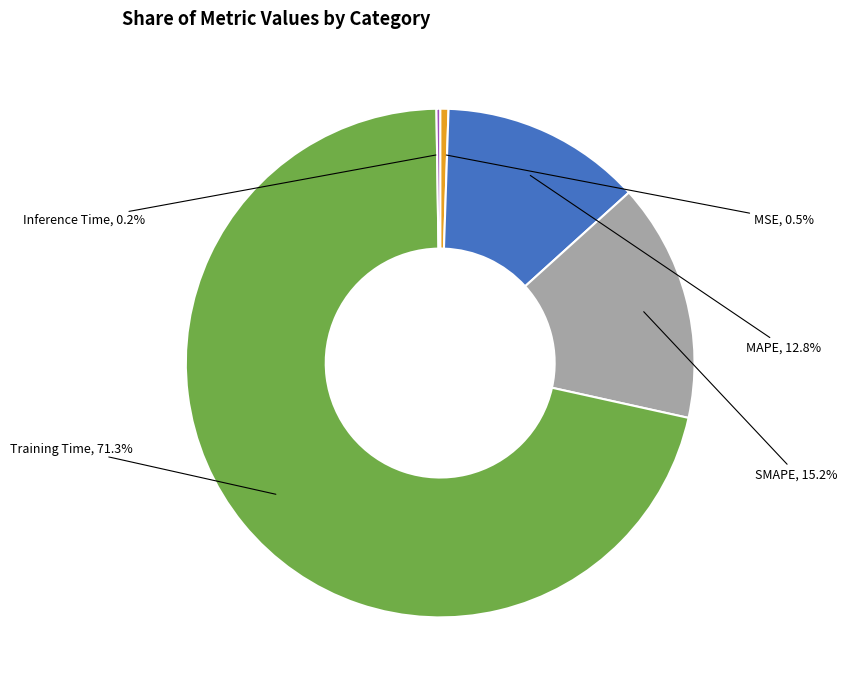

Does any single category account for the majority?

Yes